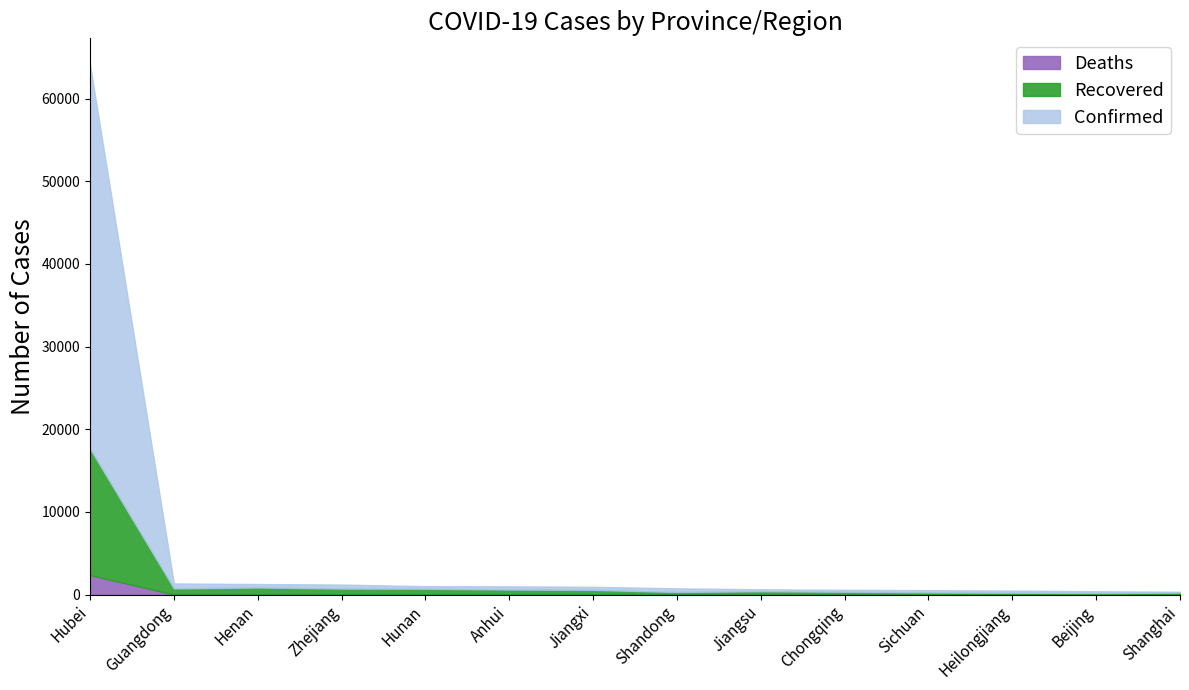

How many interior local valleys does the Deaths series have?

5